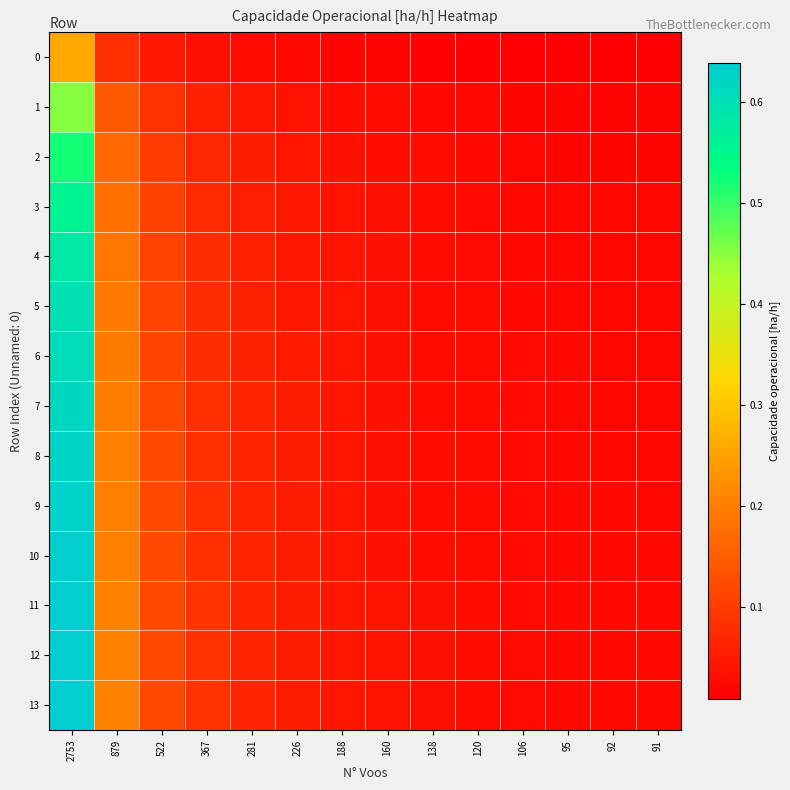

Between 281 and 120, which series saw the biggest shift?

13